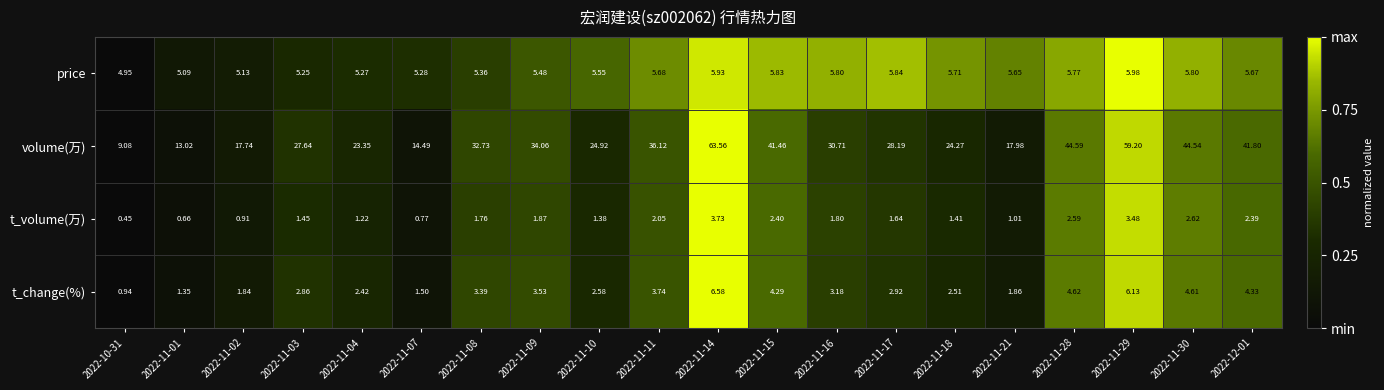

Which series has the widest spread of values?

volume(万)